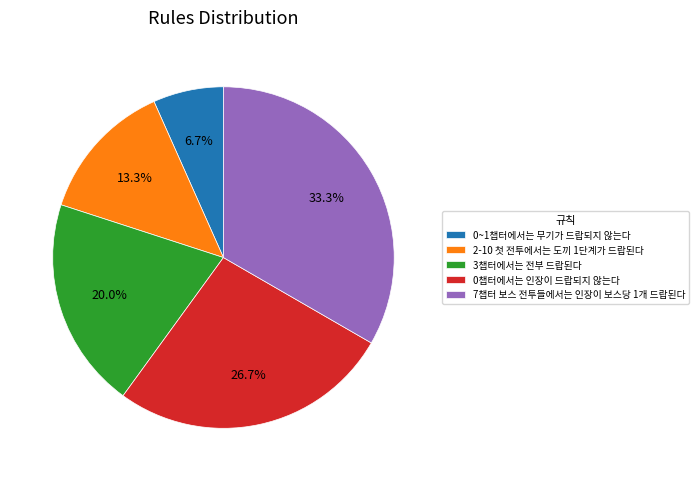

Is it true that 7챕터 보스 전투들에서는 인장이 보스당 1개 드랍된다 is 33% of the pie?

True